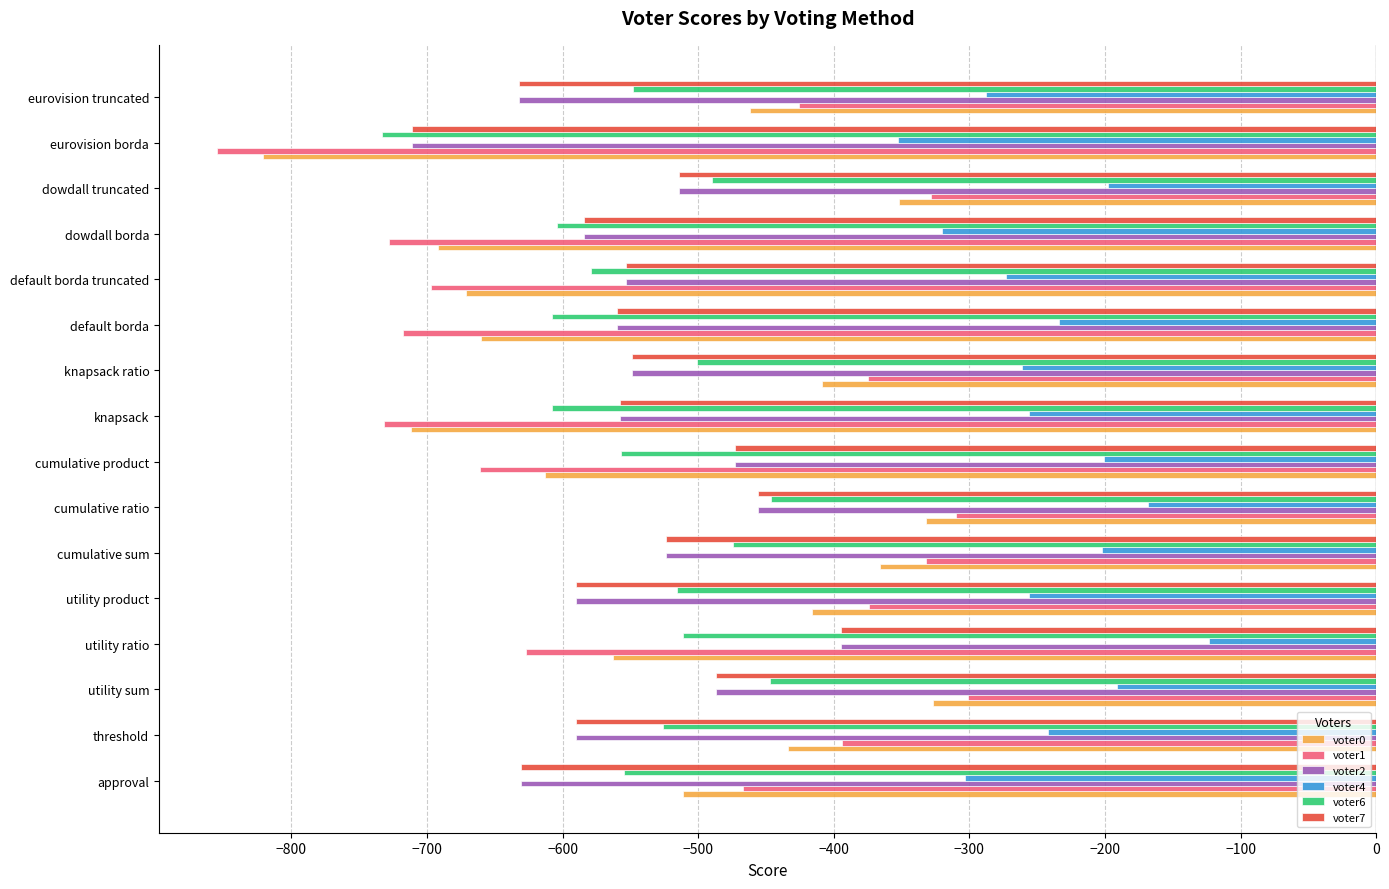

What is the spread (max minus min) of values at default borda?

484